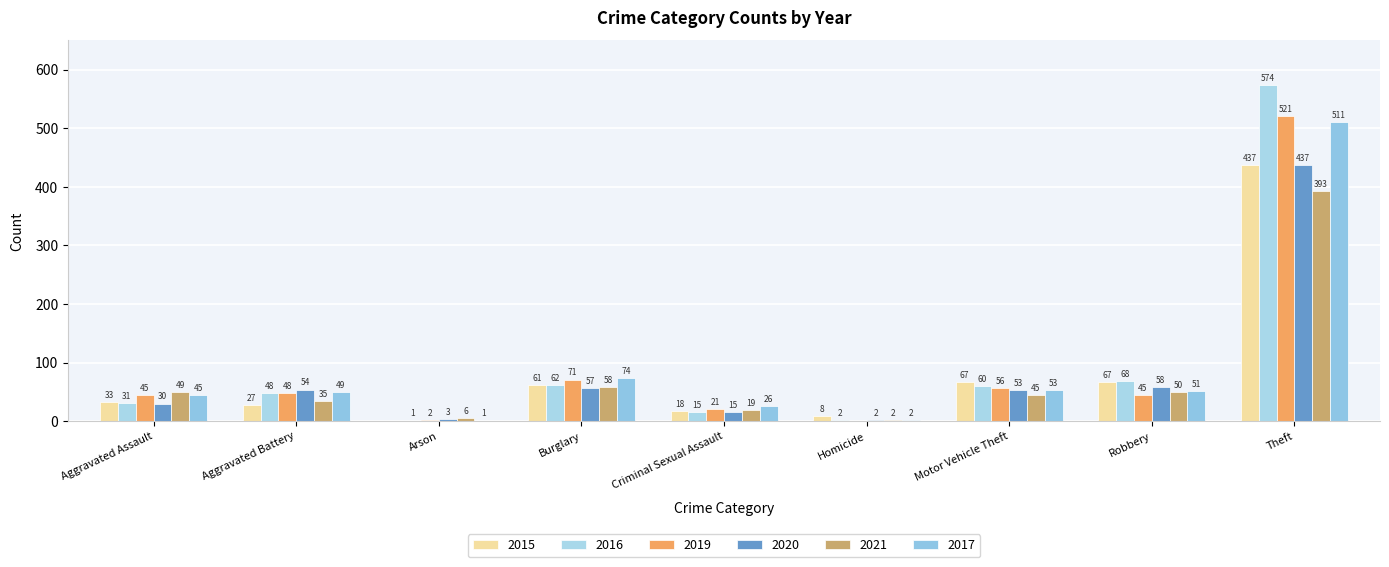

Are the bars grouped side by side (vs. stacked)?

Yes